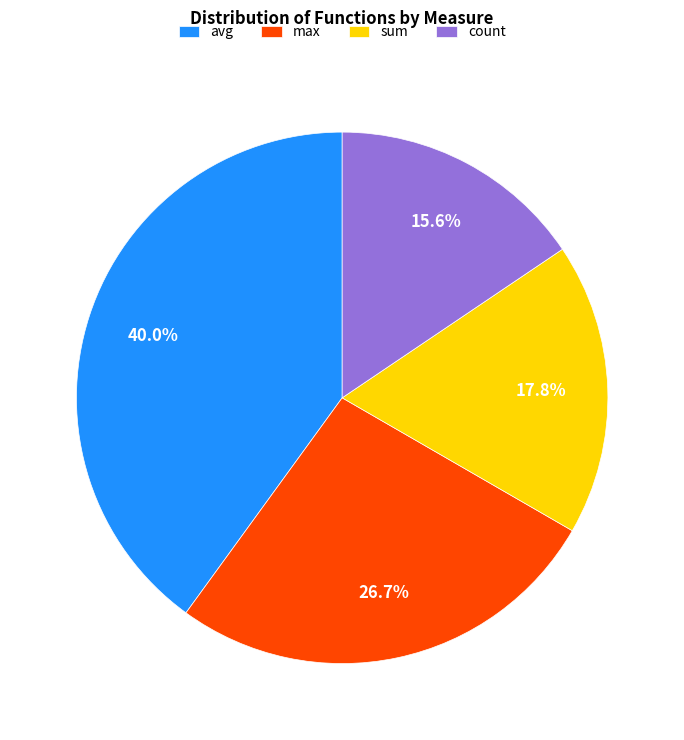

Rank the categories by value from highest to lowest.

avg, max, sum, count